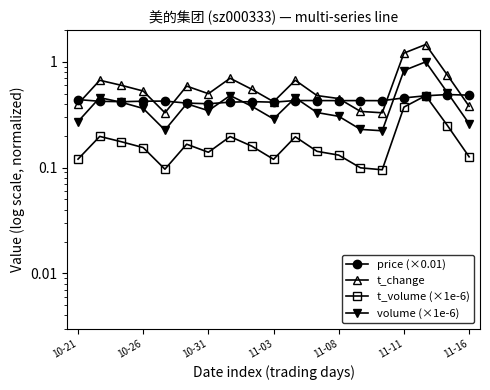

True or false: volume (×1e-6) has more than 2 interior local peaks.

True